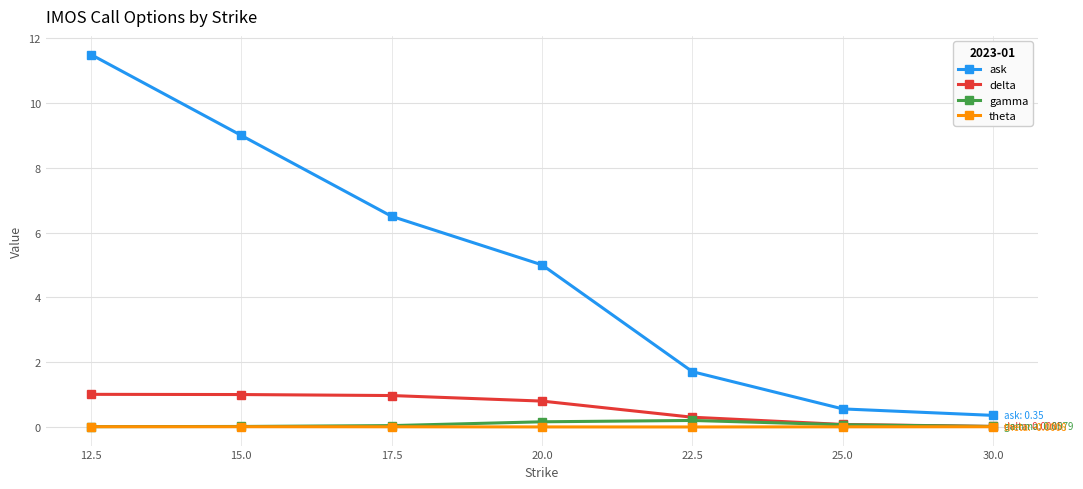

Which category has the highest value across all series?

12.5